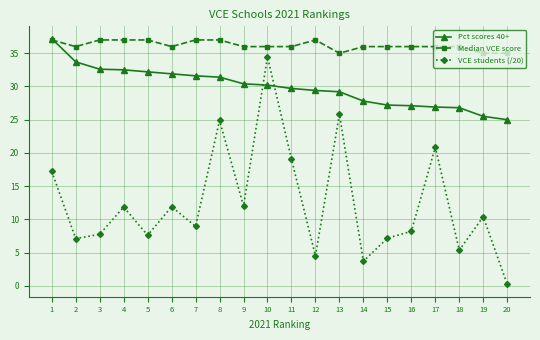

At 3, list the series in order from smallest to largest.

VCE students (/20), Pct scores 40+, Median VCE score